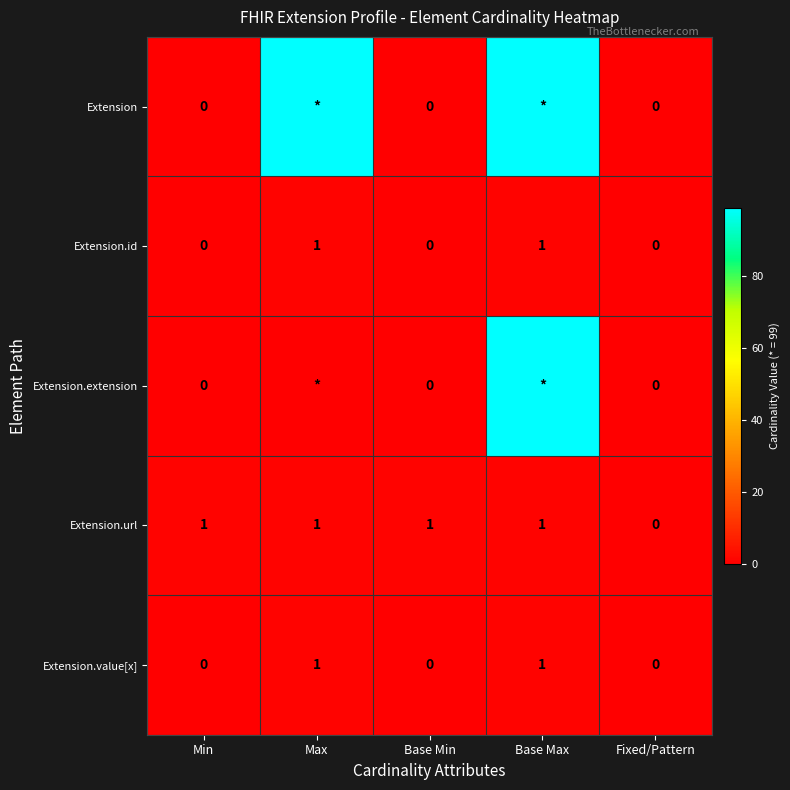

How many values in Extension.value[x] are above zero?

2